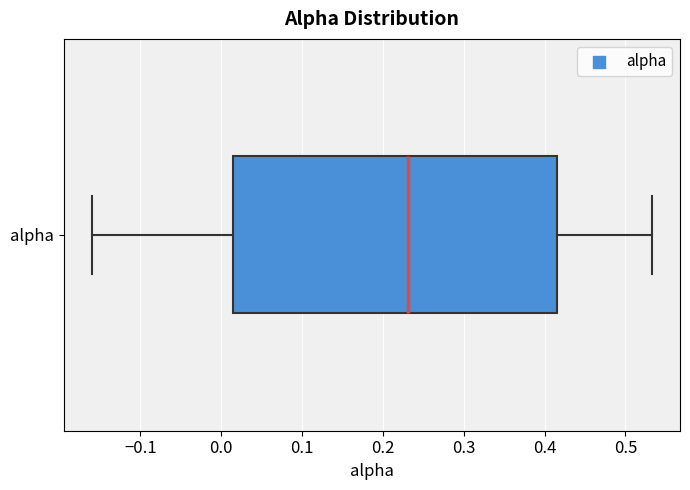

Where does the median line of the box for alpha sit on the x-axis? The values are not printed on the chart, so give them approximately, as read against the axis.

0.23